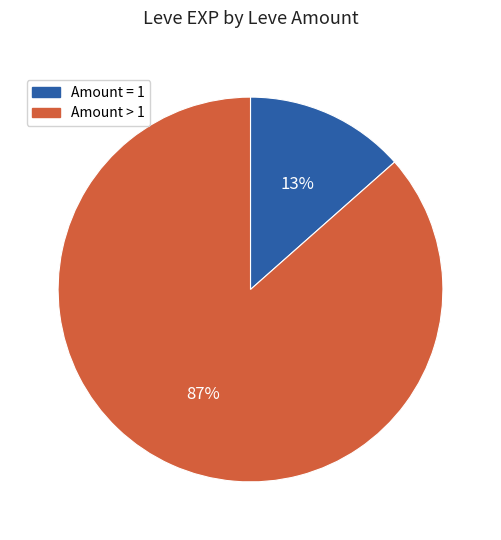

To the nearest percent, what is the average slice percentage?

50%